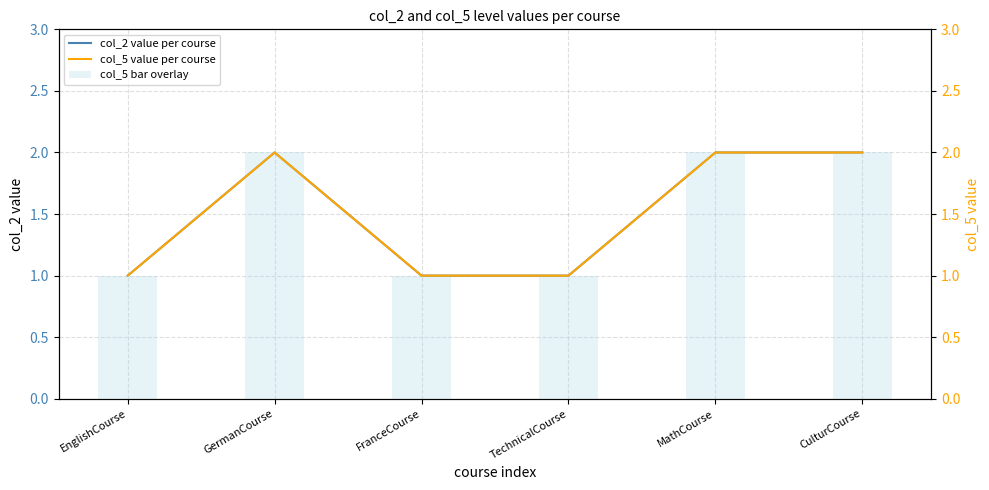

At which category does the chart reach its peak across all series?

GermanCourse